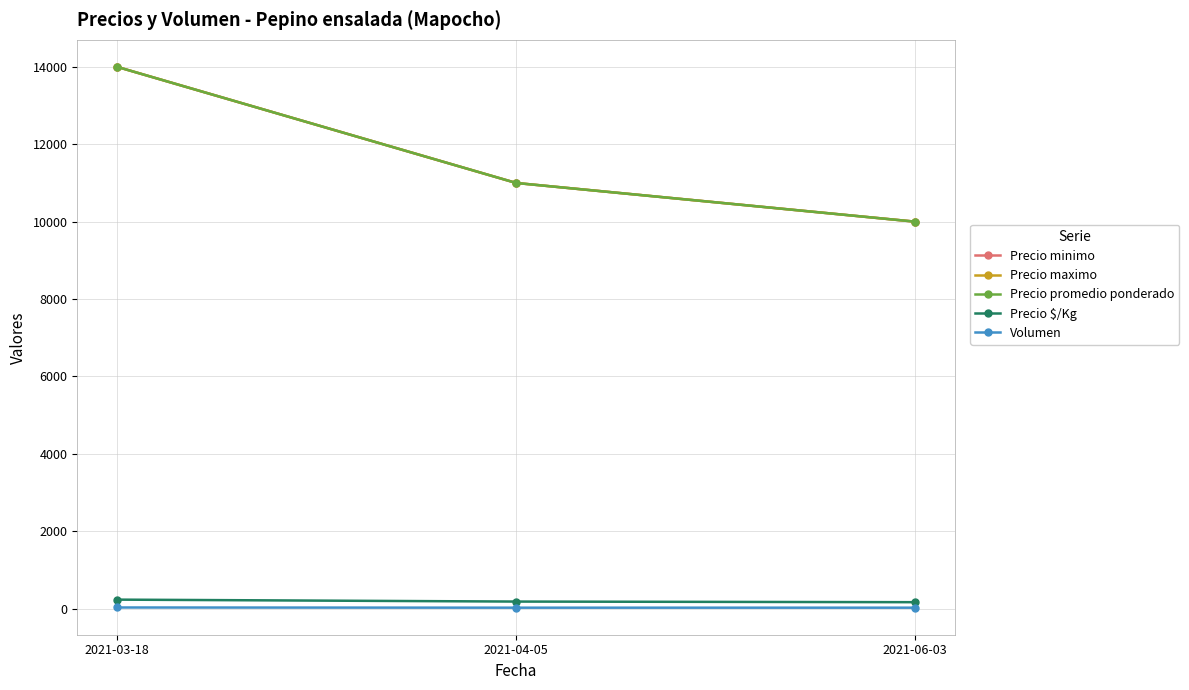

What is the sum of the Volumen values at 2021-03-18 and 2021-06-03?

55